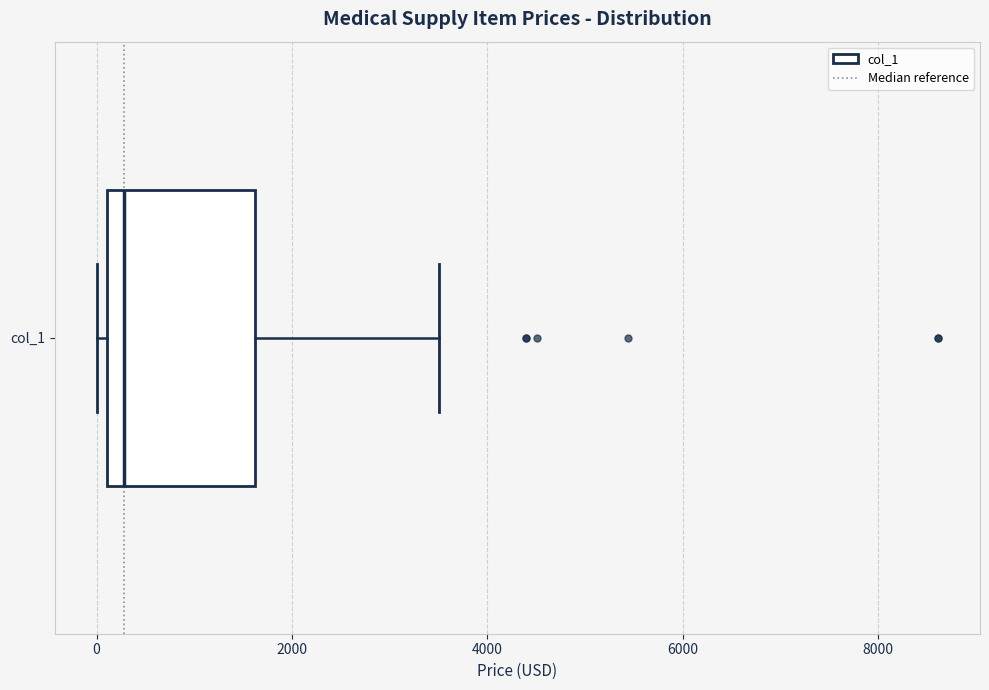

Read this box plot against the x-axis: the position of the median line, the range covered by the box, and the ends of both whiskers. The values are not printed on the chart, so give them approximately, as read against the axis.

median 200 (just right of the box's left edge), box 200 to 1600, whiskers 0 to 3600